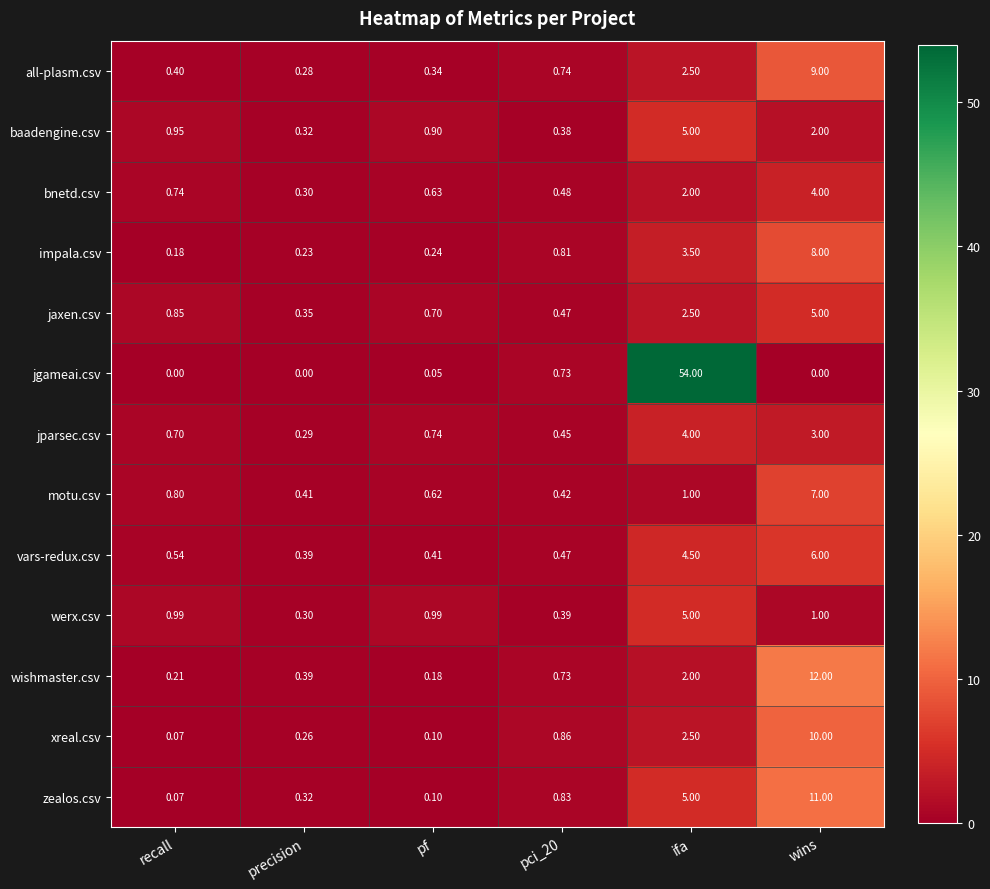

At which category does the chart reach its peak across all series?

ifa